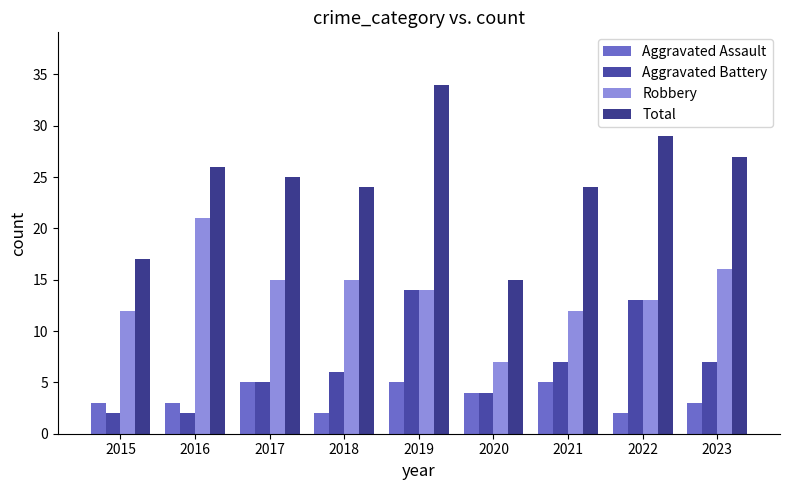

Between 2015 and 2018, which is larger?

2015